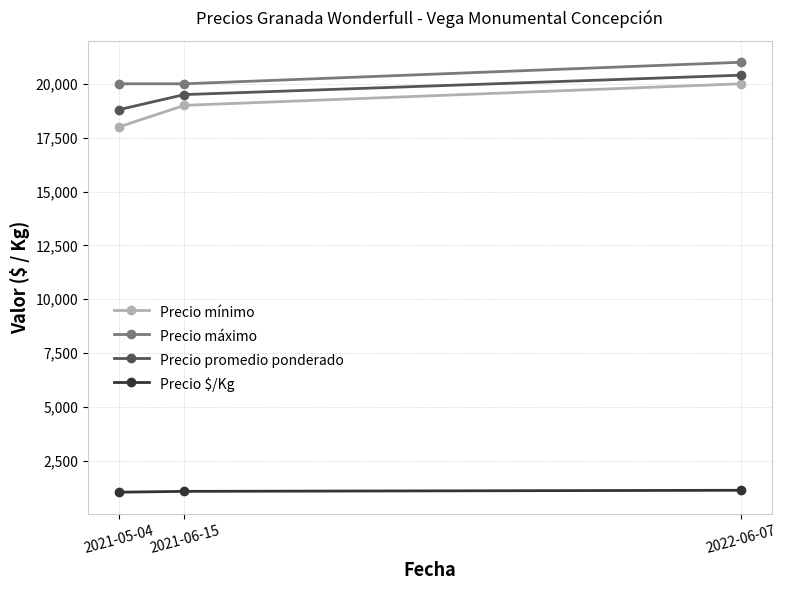

Count the number of categories in the chart.

3